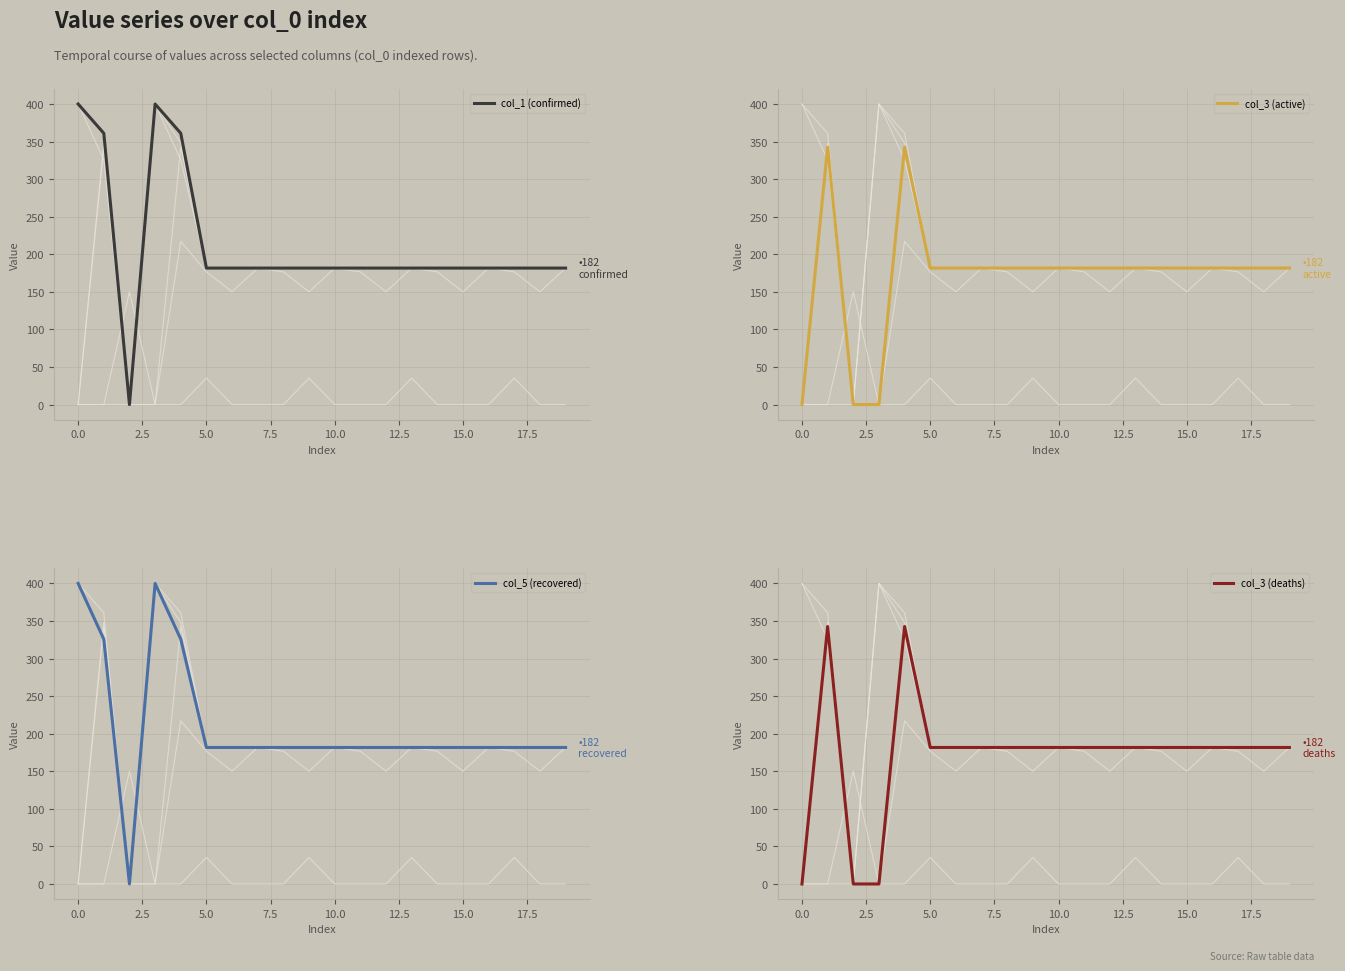

What is the average value of the col_3 (deaths) series?

170.5